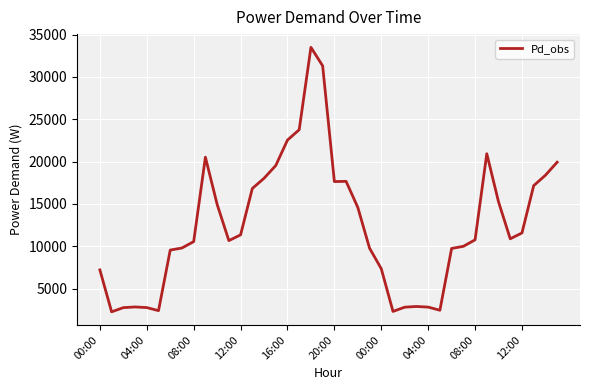

What is the maximum value shown in the chart?

33484.5